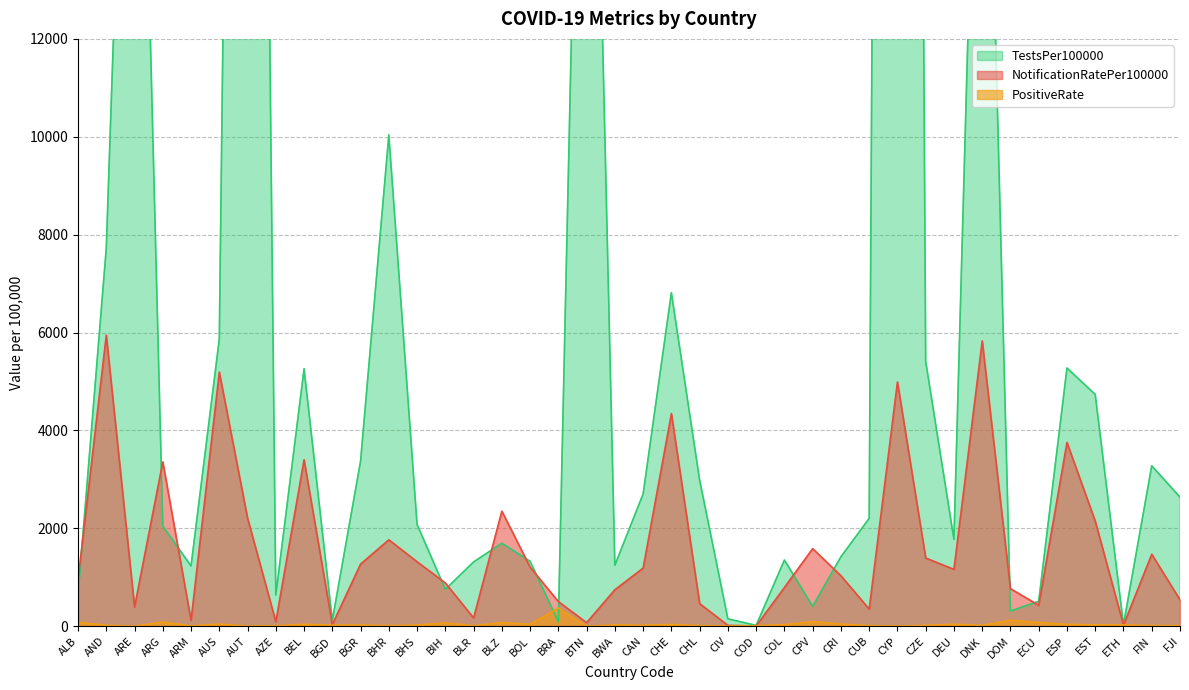

Is the value of PositiveRate at ESP greater than the value of TestsPer100000 at FIN?

No